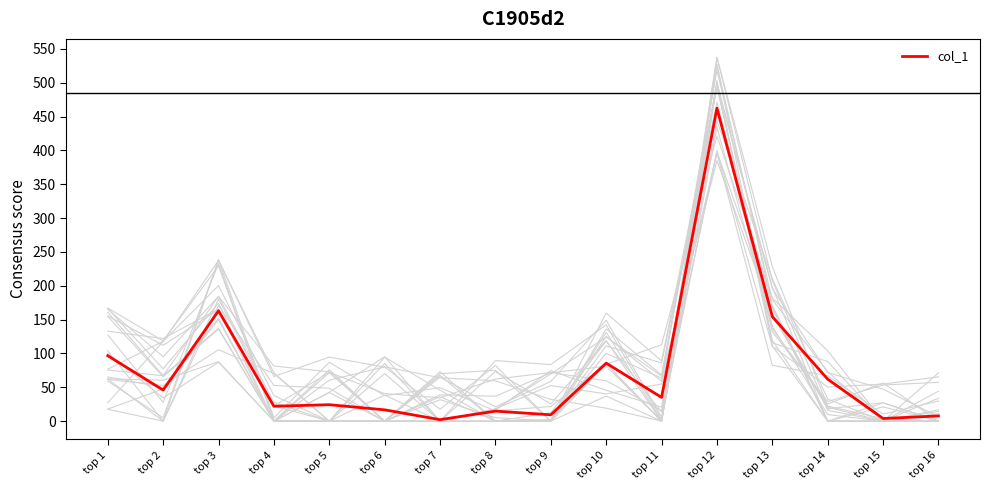

Count the number of categories in the chart.

16